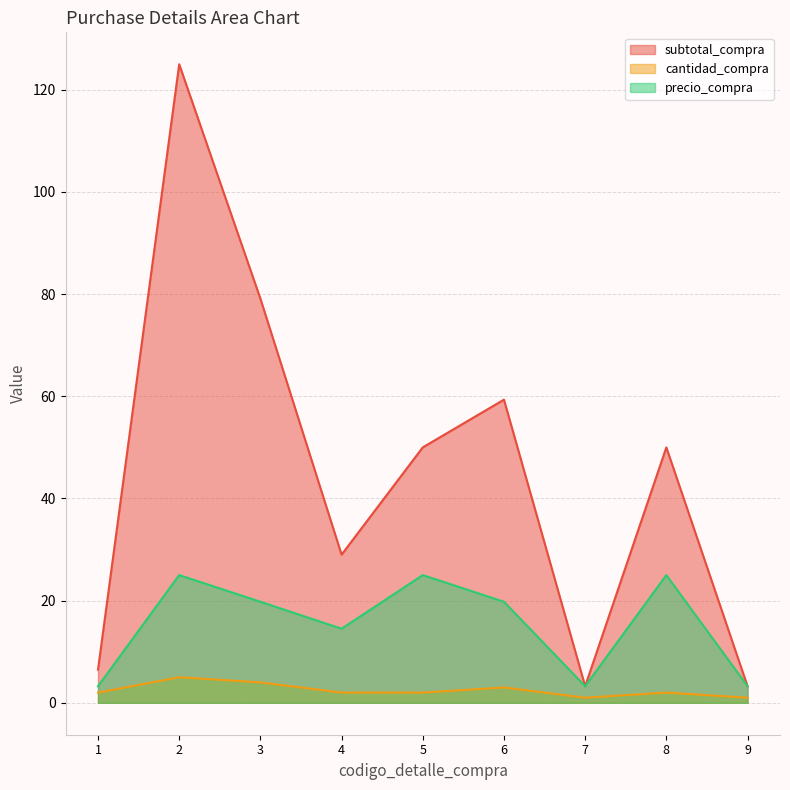

In cantidad_compra, how many points are lower than both neighbors (excluding endpoints)?

1